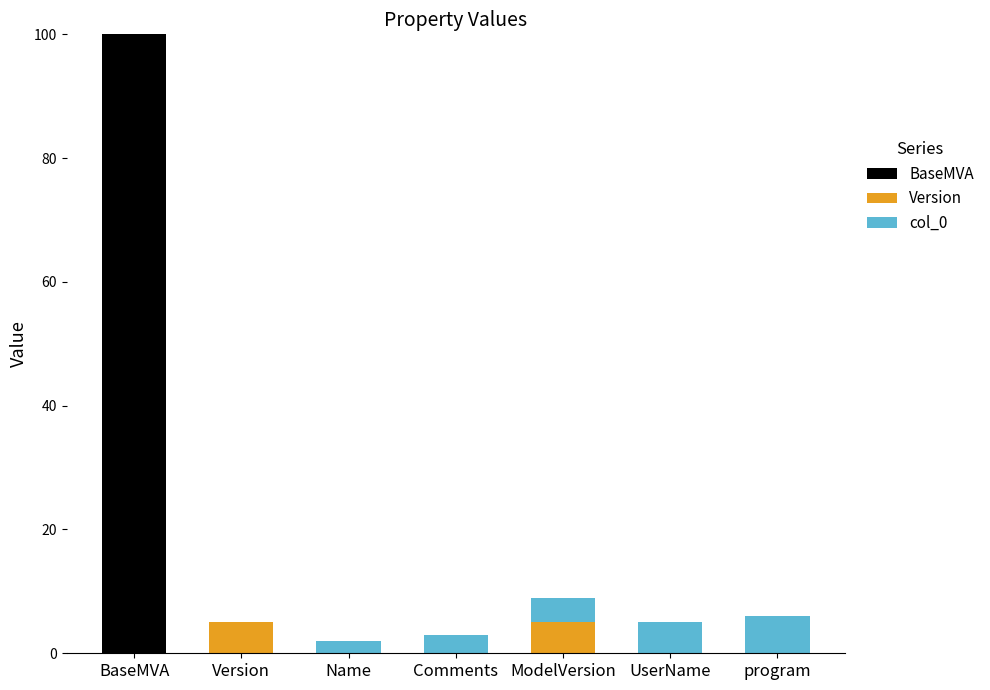

Count the number of data series in this chart.

3